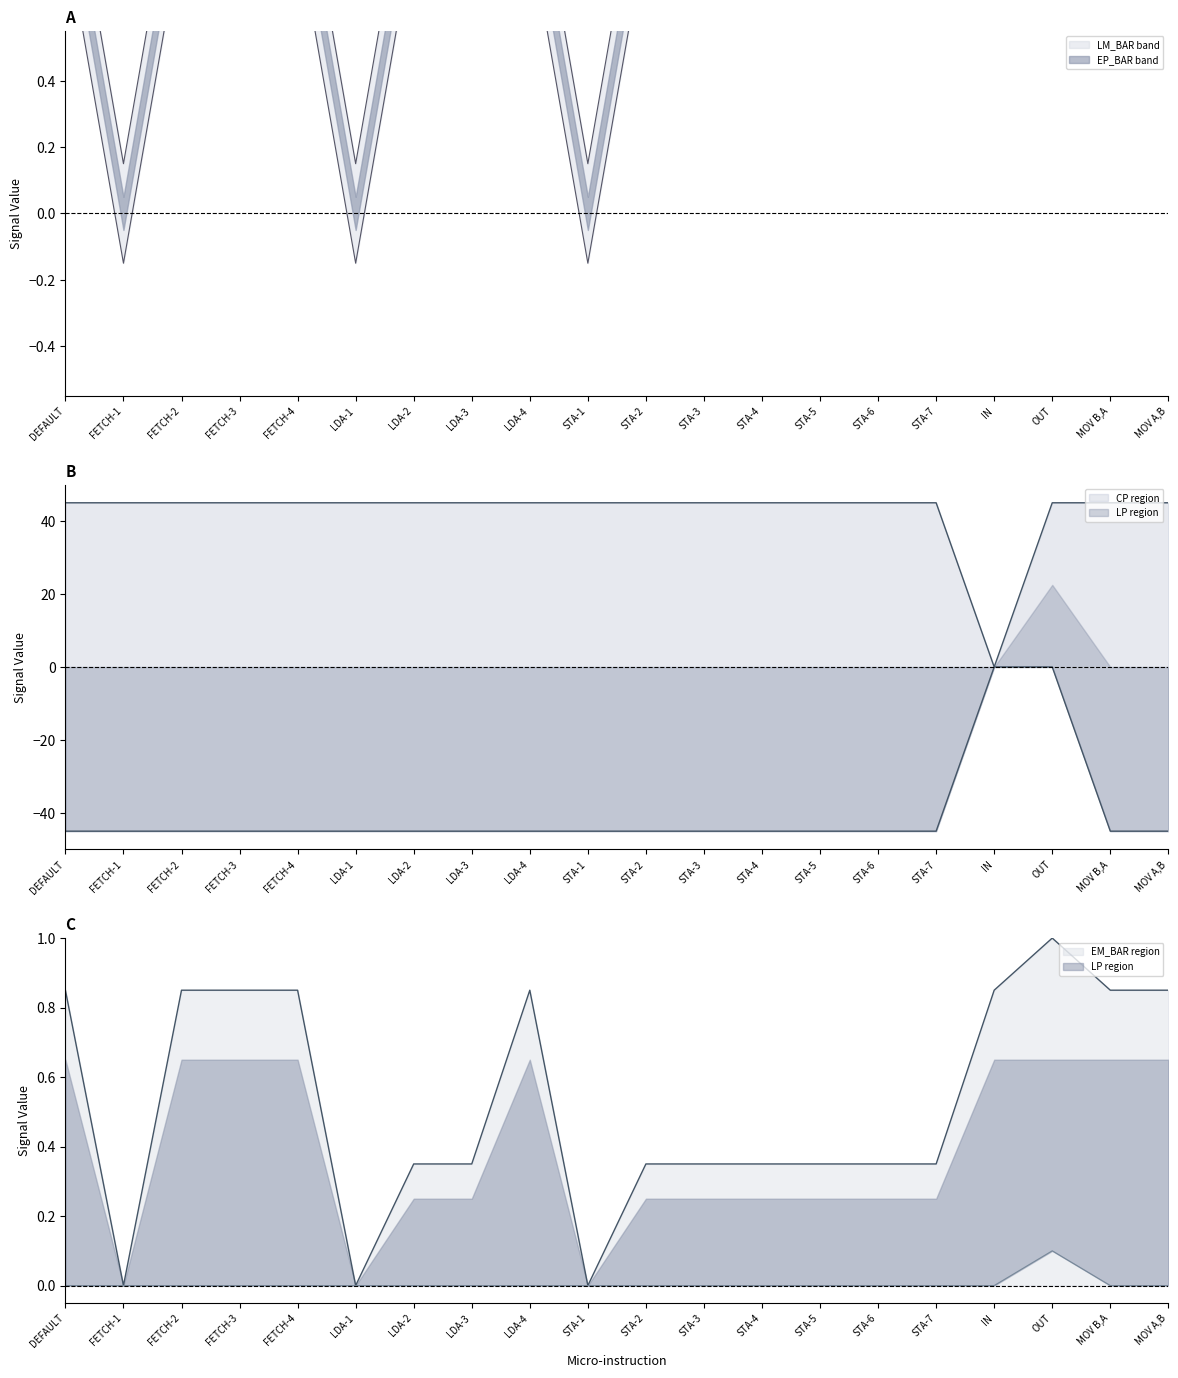

Which label corresponds to the smallest value in the chart?

FETCH-1